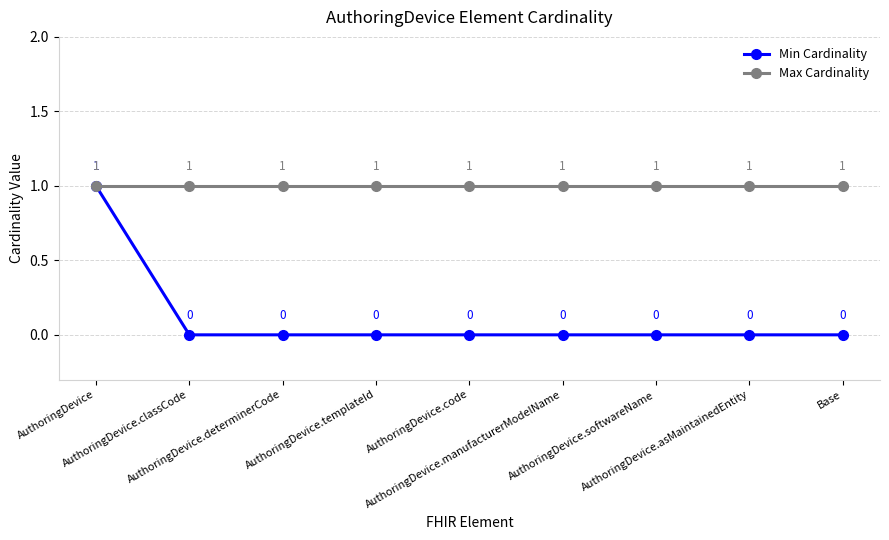

Which series has the largest range (max minus min)?

Min Cardinality